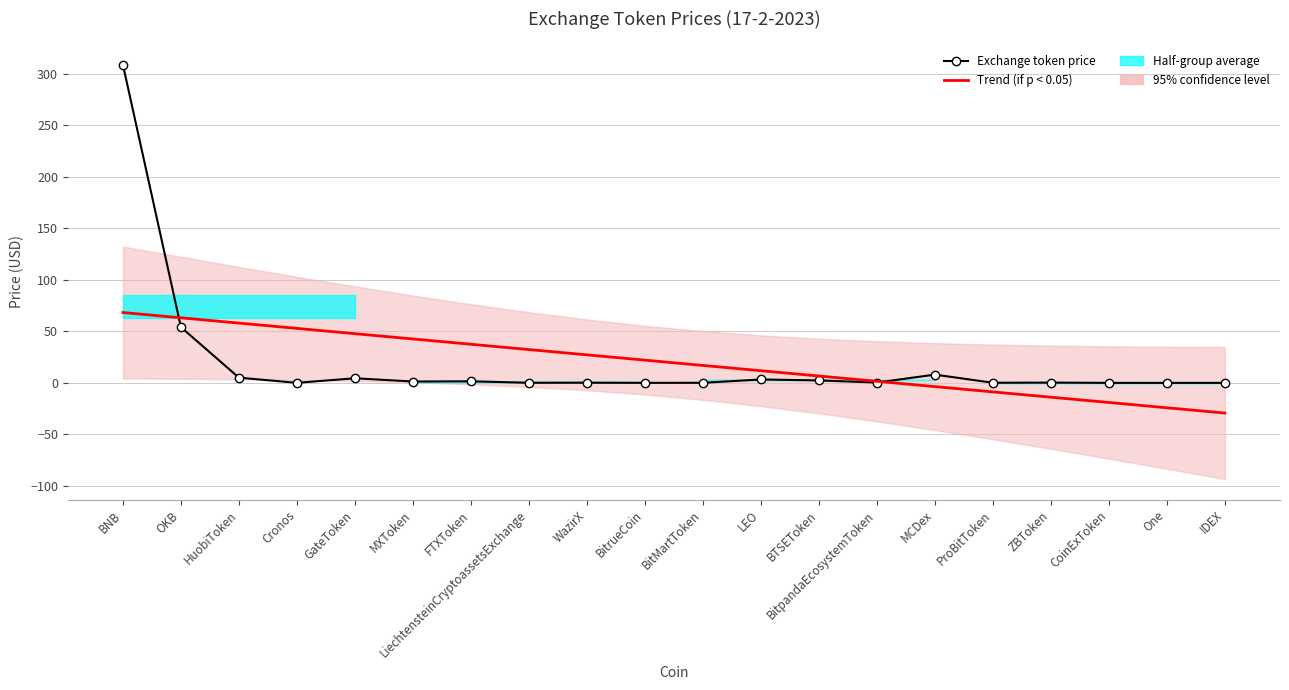

What is the greatest value displayed?

308.7